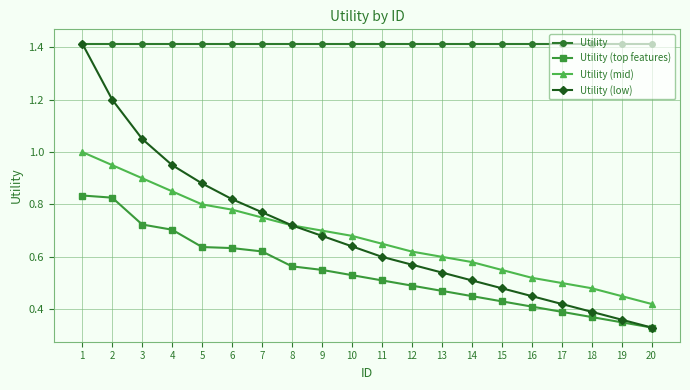

True or false: Utility (mid) and Utility intersect in this chart.

False